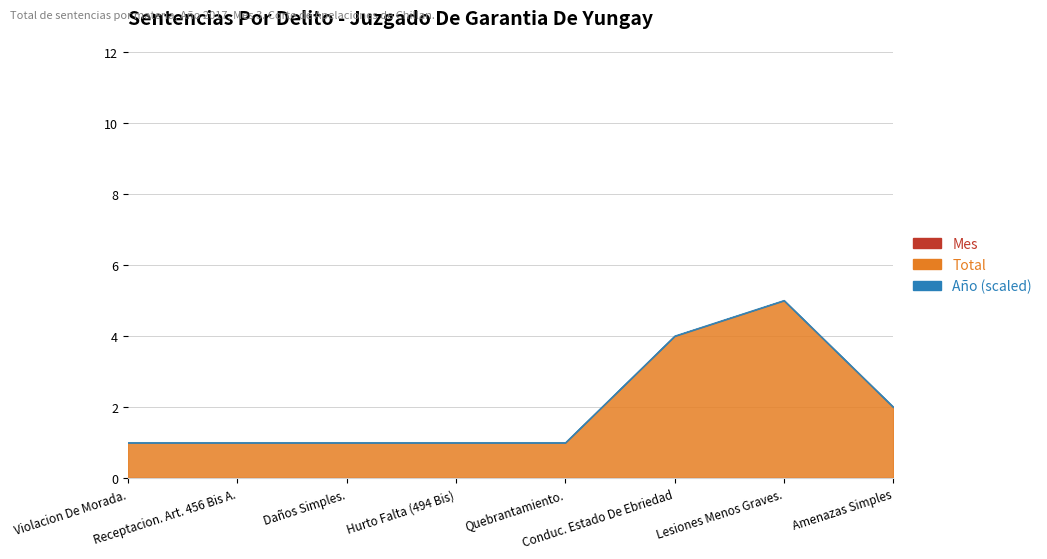

Is it true that Mes equals 0.0 at Amenazas Simples?

True